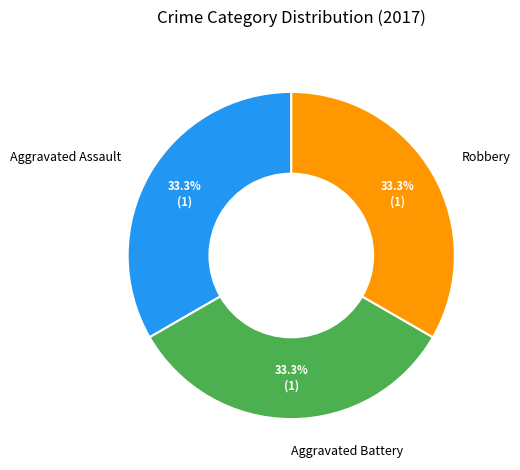

How many segments does this pie chart have?

3